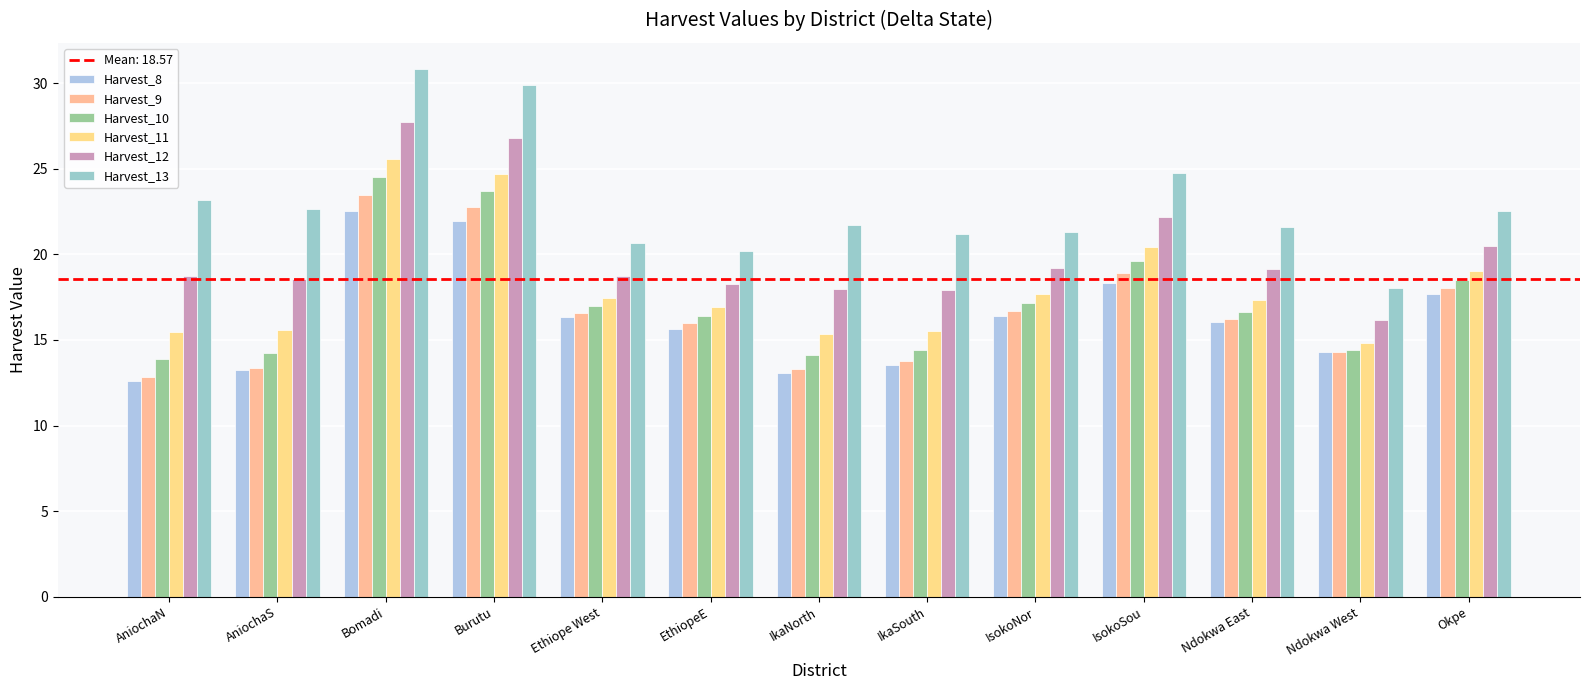

What is the value of the Harvest_11 bar at the 12th from the left?

14.8